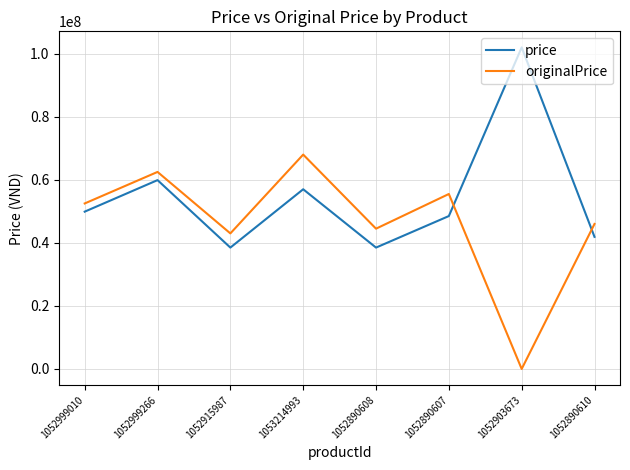

At which label is price closest to 70250000?

1052999266